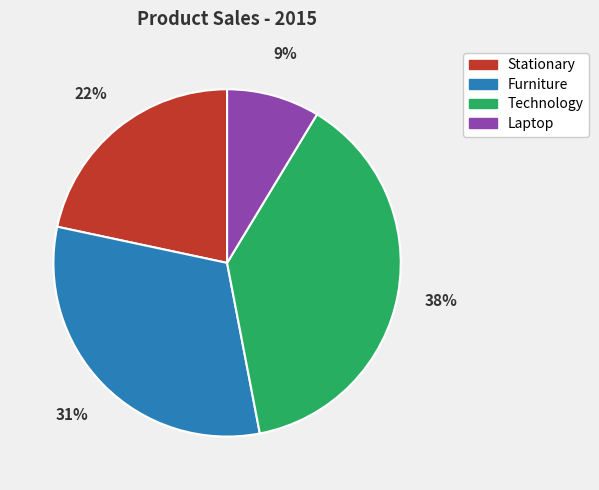

Combined, do Laptop and Technology account for over 50%?

No